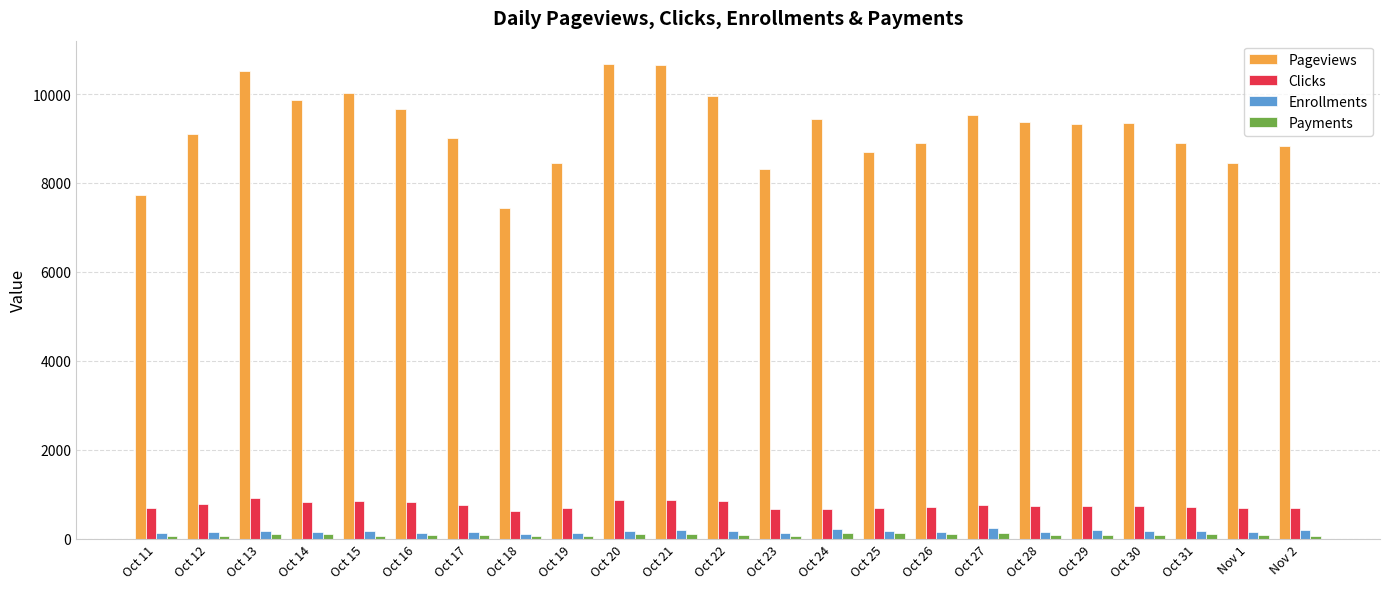

The value of Pageviews at Oct 29 is 16083. True or false?

False